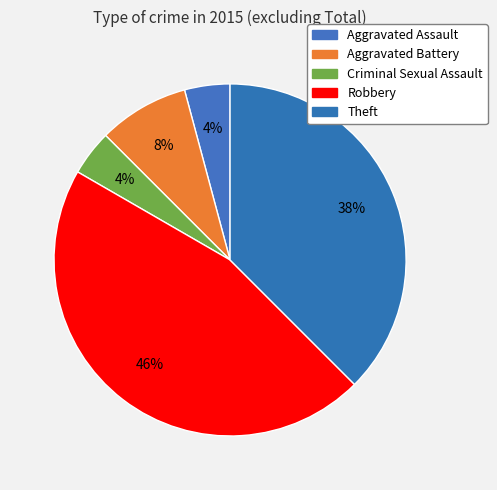

Is it true that Aggravated Assault is 14% of the pie?

False